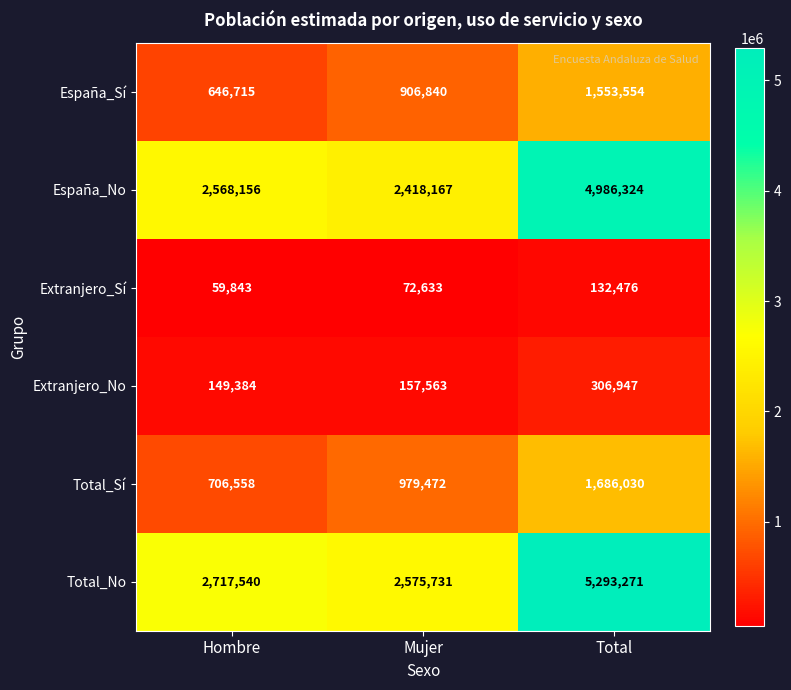

What is the sum of the Extranjero_Sí values at Hombre and Total?

192319